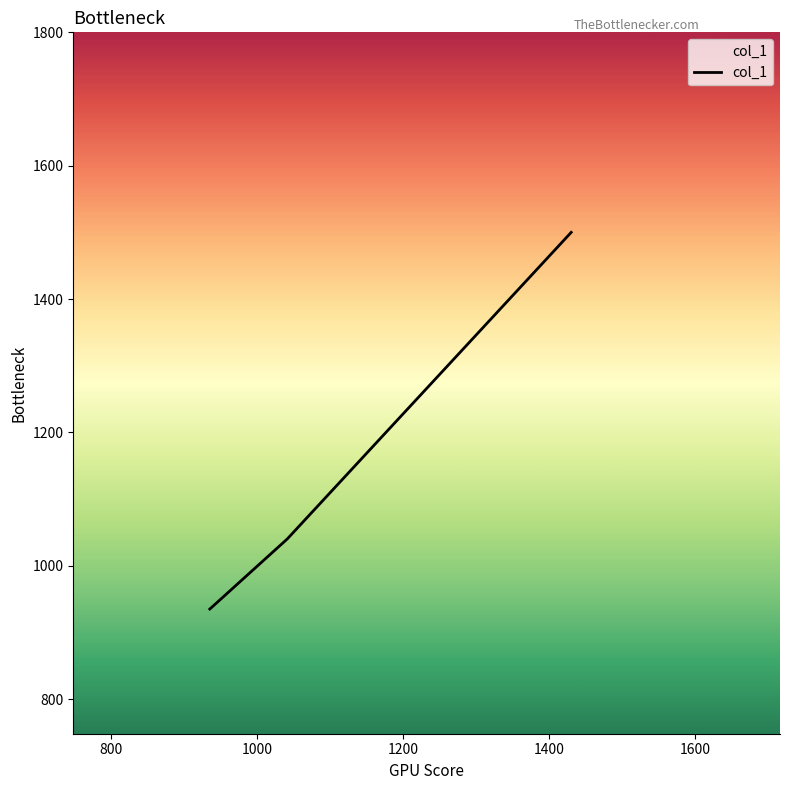

Count the number of data series in this chart.

1